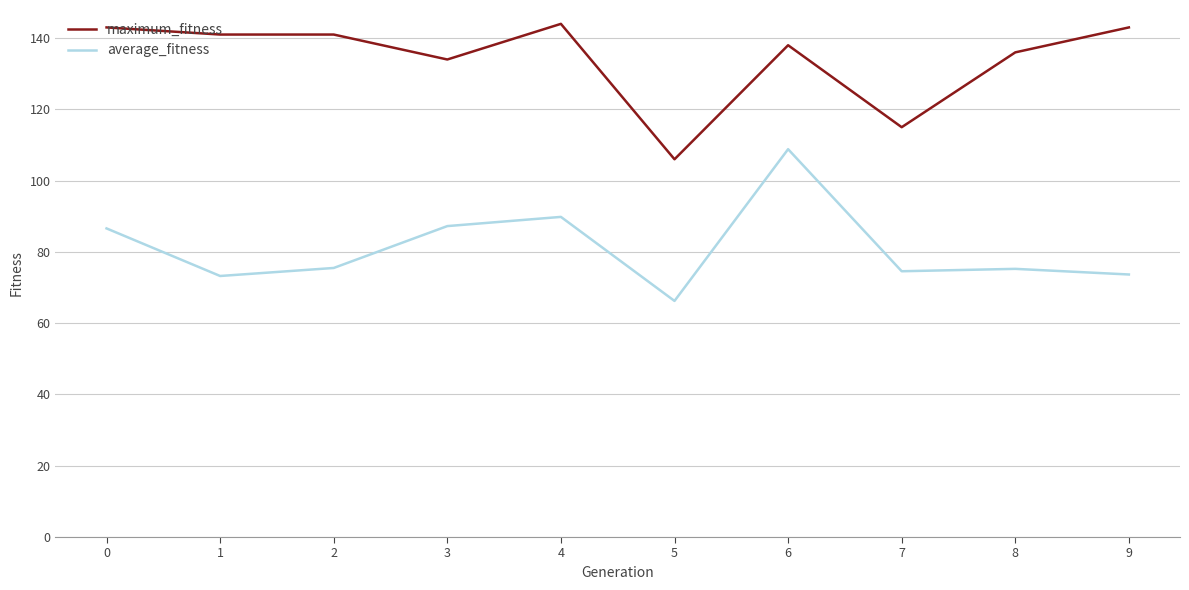

True or false: average_fitness and maximum_fitness intersect in this chart.

False